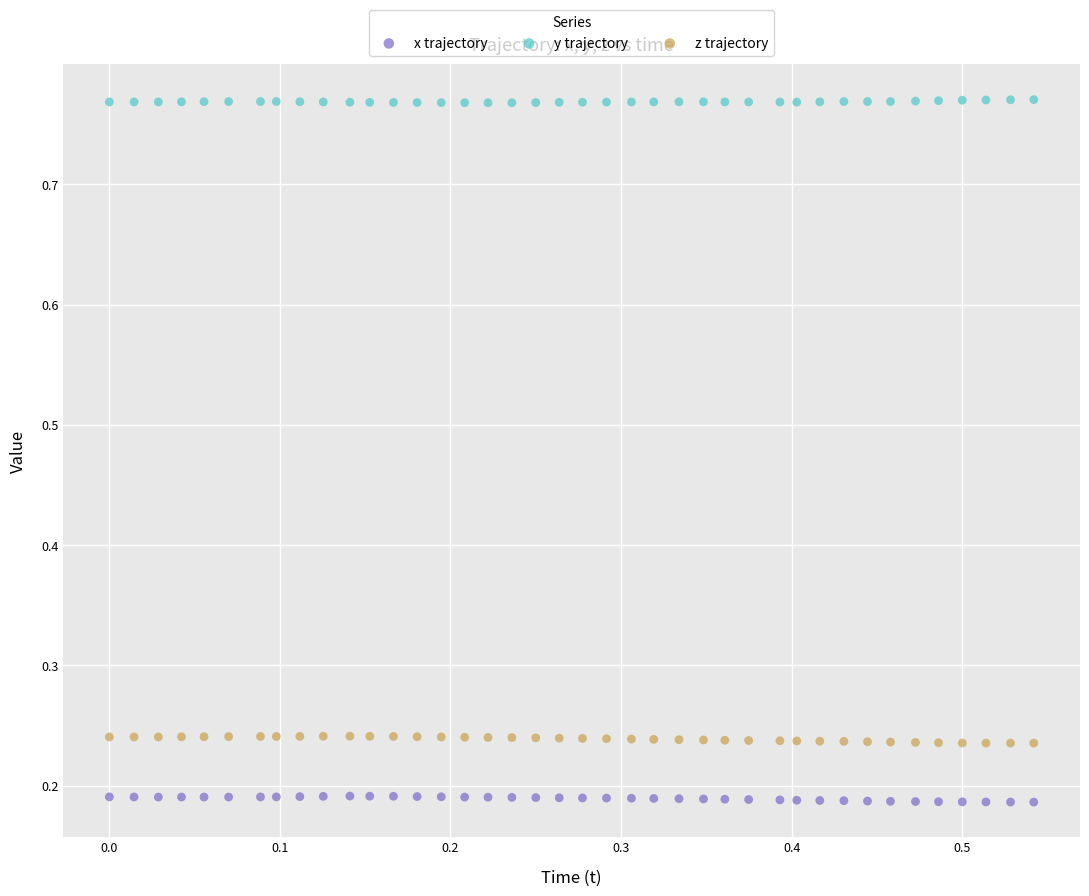

Which series contains the lowest Y value?

x trajectory